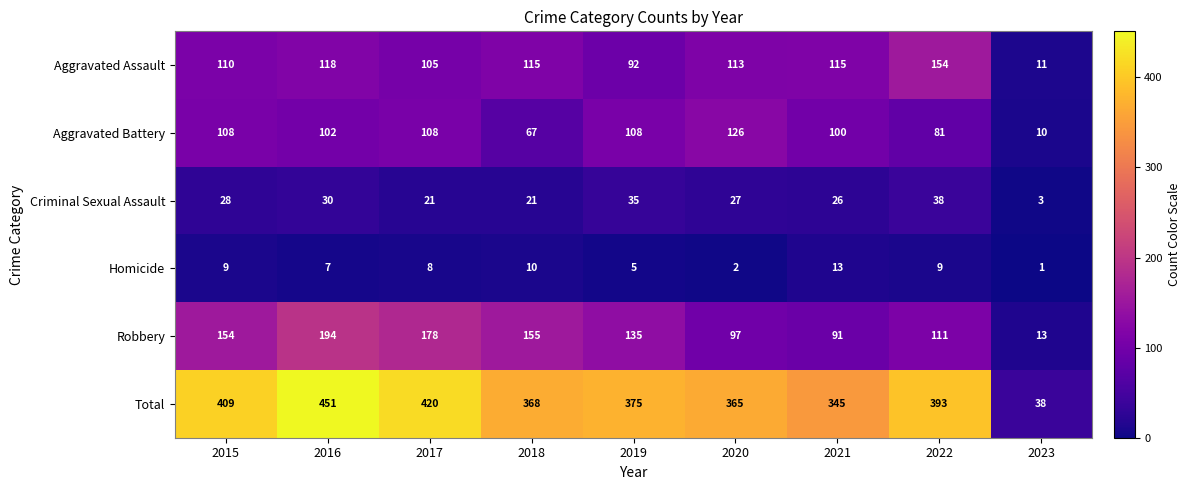

The value of Homicide at 2017 is 8. True or false?

True